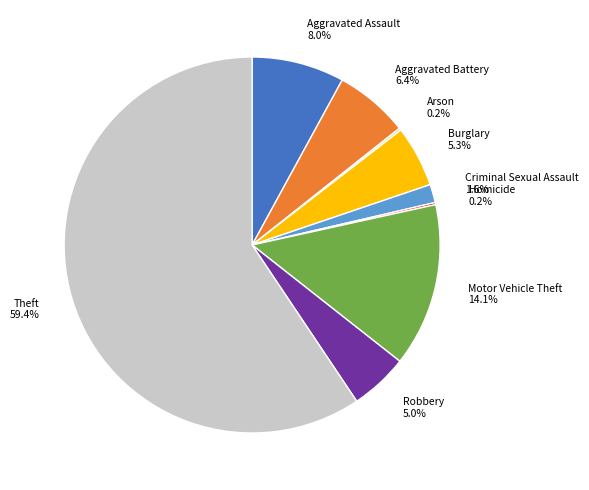

What is the total percentage of Criminal Sexual Assault and Aggravated Battery?

8.0%